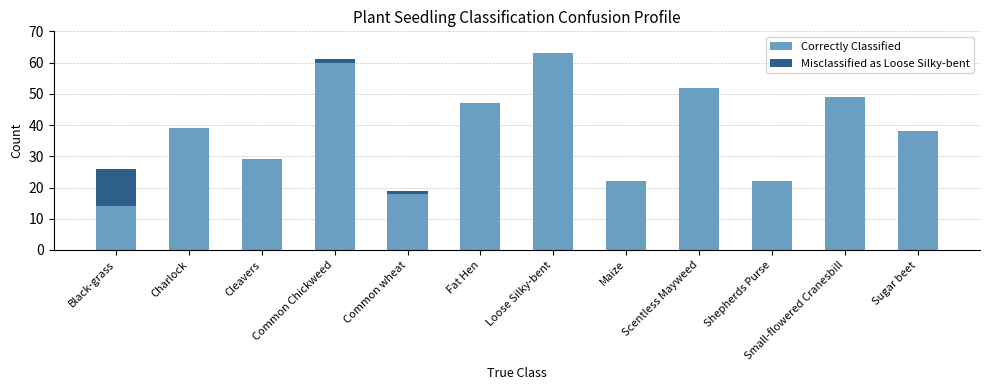

The value of Correctly Classified at Charlock is 39. True or false?

True